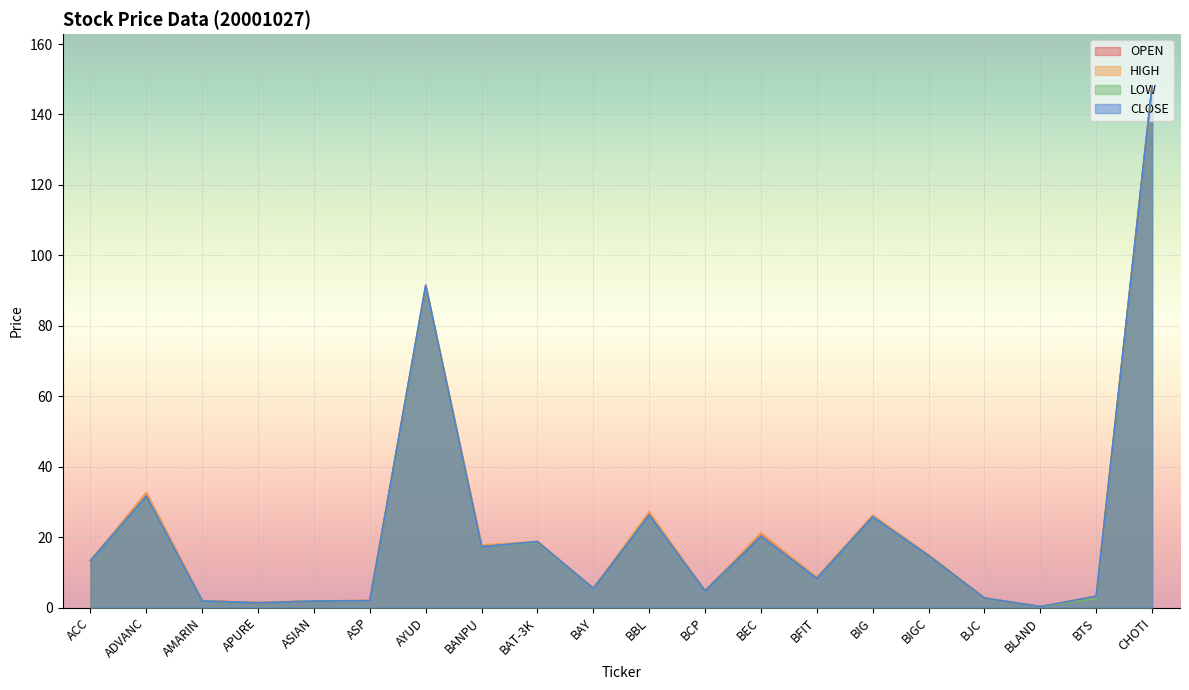

What are all the series names shown in the legend?

OPEN, HIGH, LOW, CLOSE